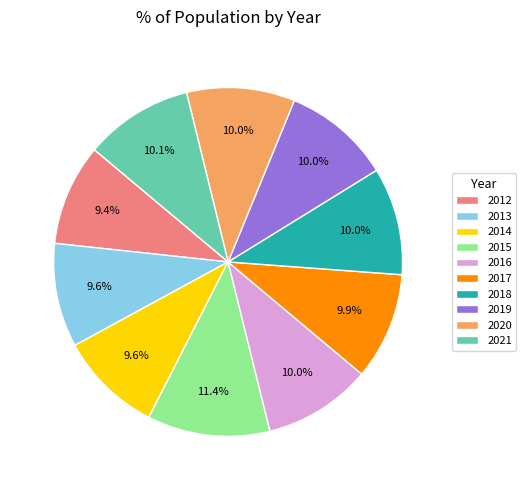

To the nearest percent, what is the average slice percentage?

10%